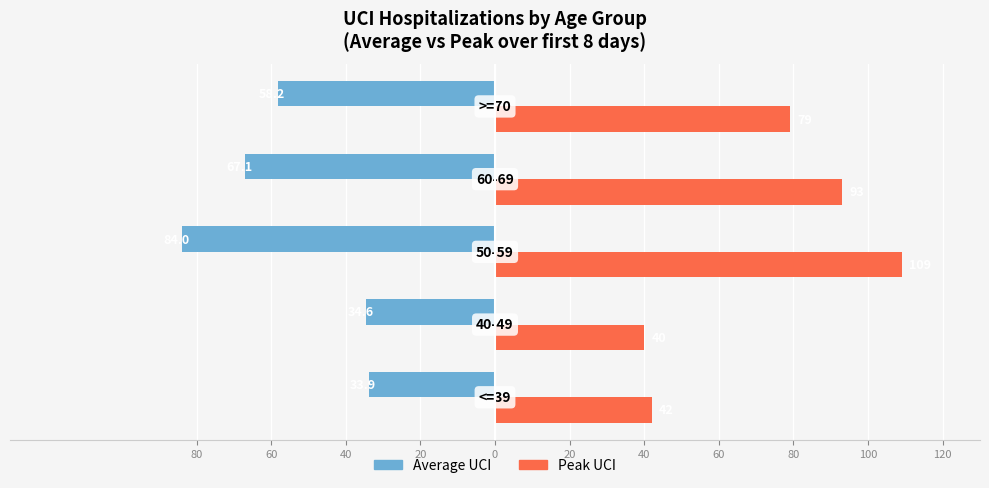

At how many categories does at least one series exceed 0?

5